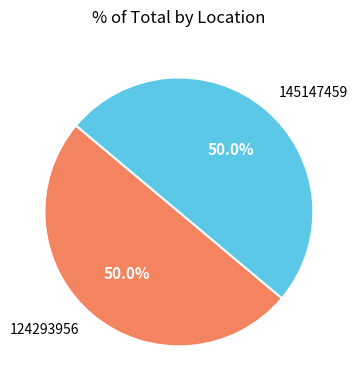

What portion of the pie excludes 124293956?

50.0%